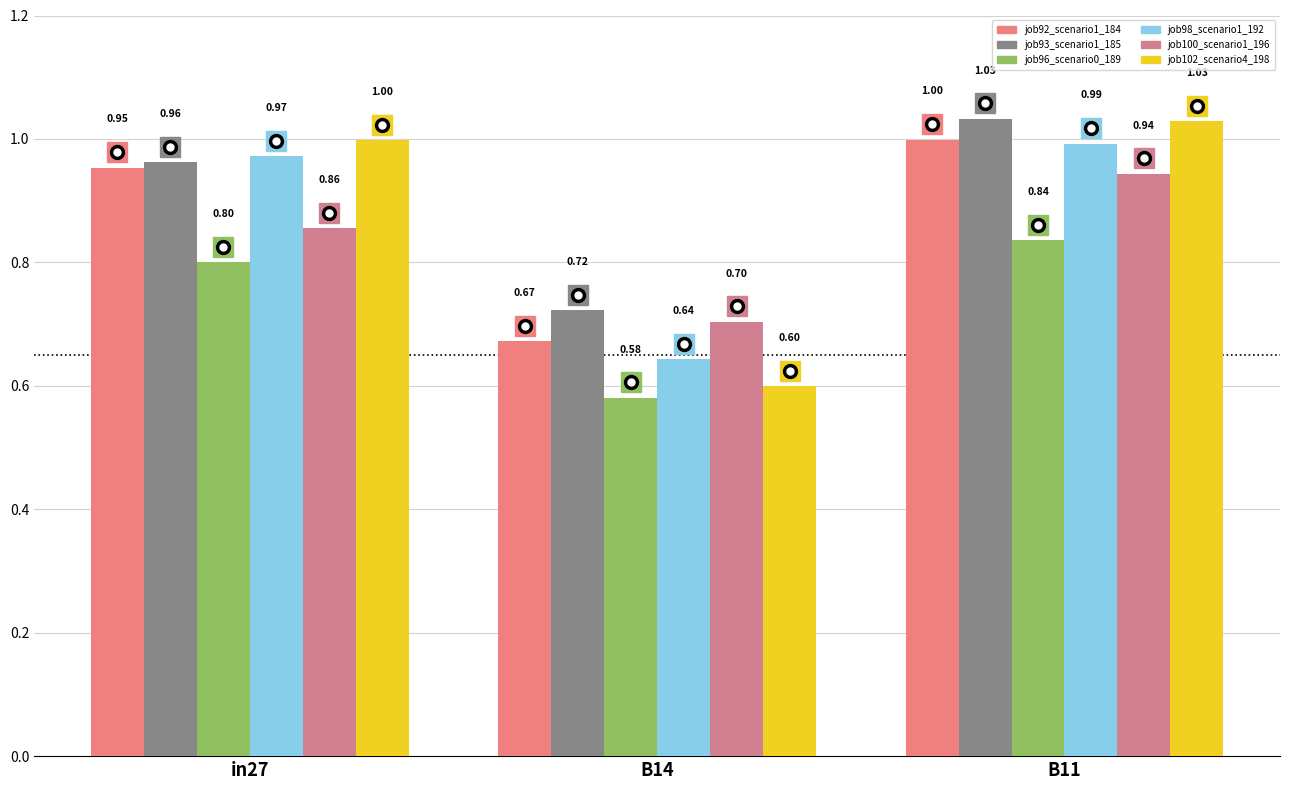

Are the bars grouped side by side (vs. stacked)?

Yes